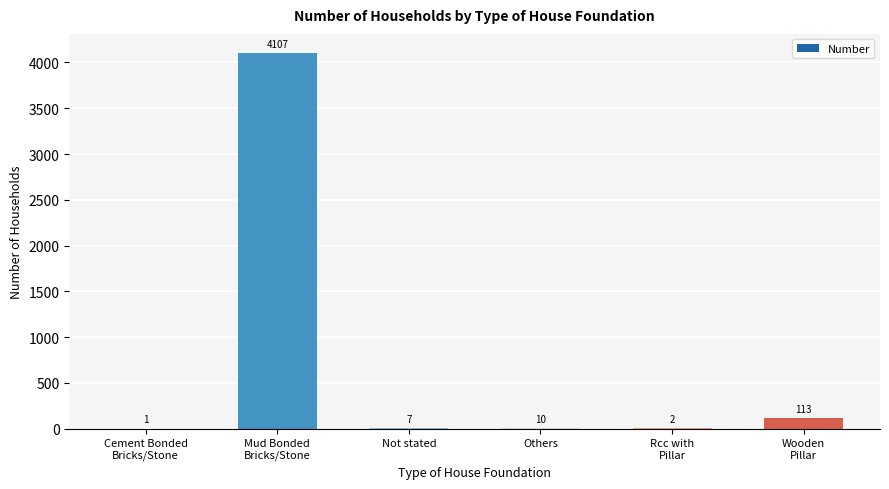

What is the maximum value shown in the chart?

4107